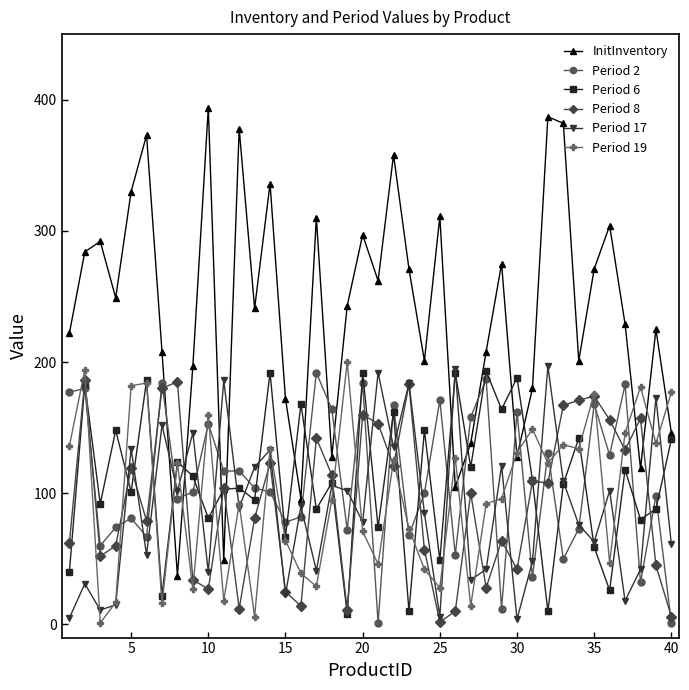

Which series ends up on top after the final intersection of Period 8 and InitInventory?

InitInventory